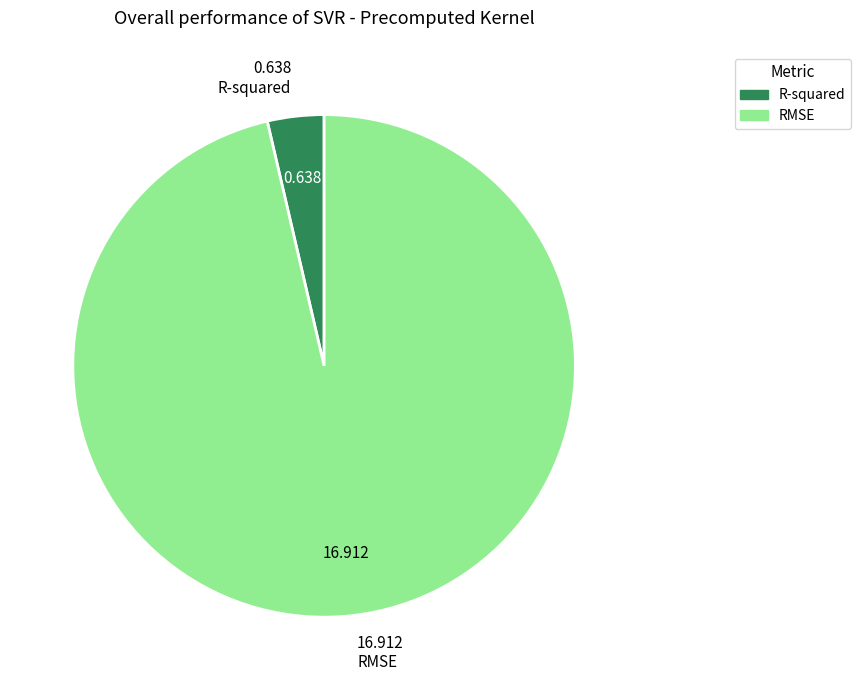

Do RMSE and R-squared together represent more than half of the pie?

Yes